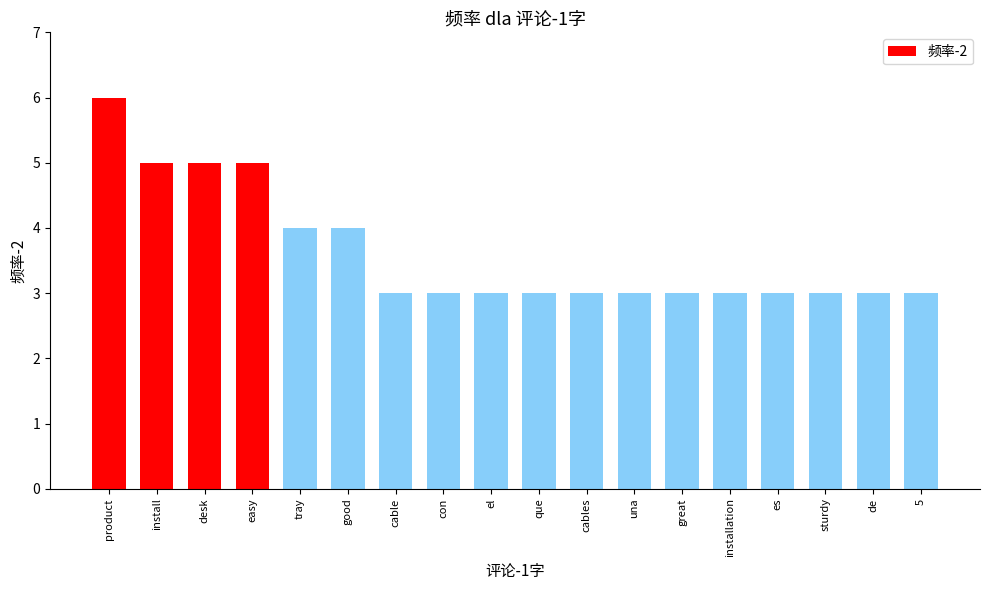

What is the sum of all values?

65